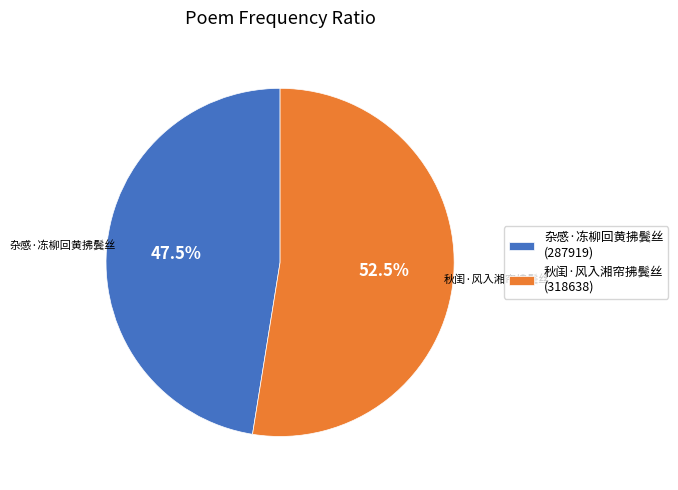

To the nearest percent, what is the average slice percentage?

50%